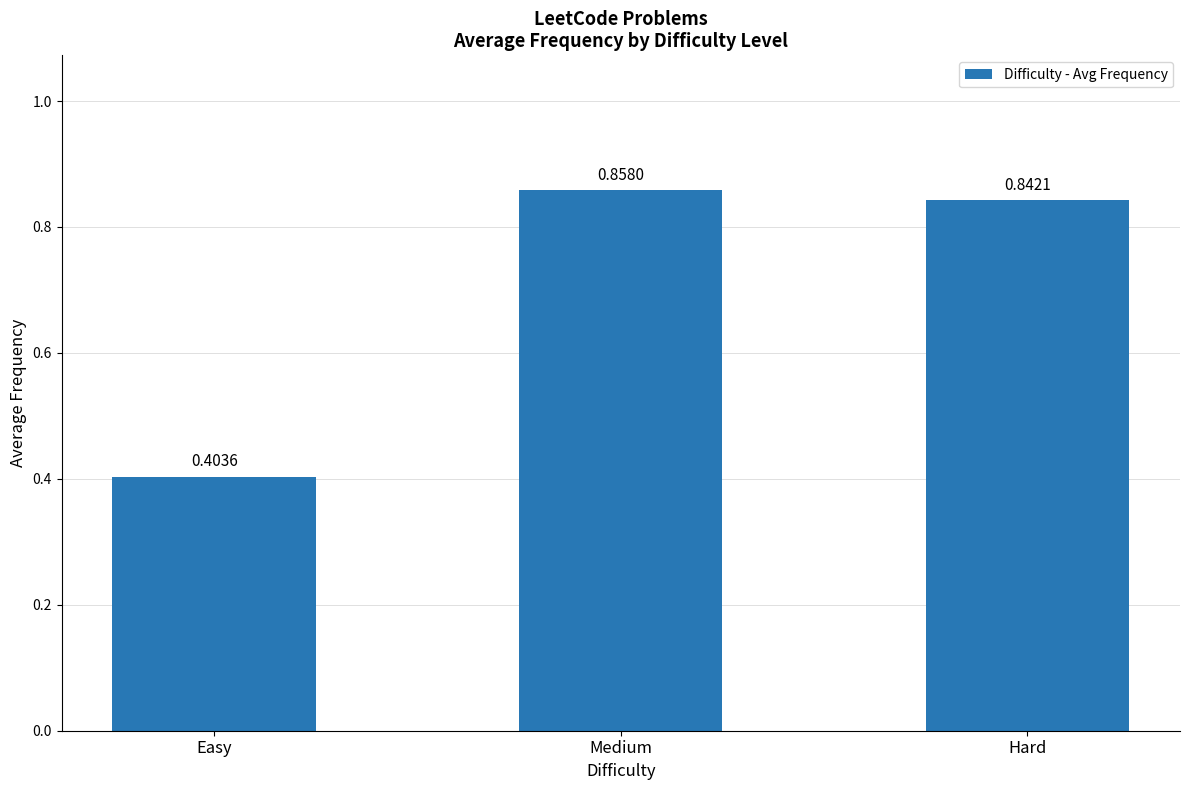

Which category has the highest value across all series?

Medium